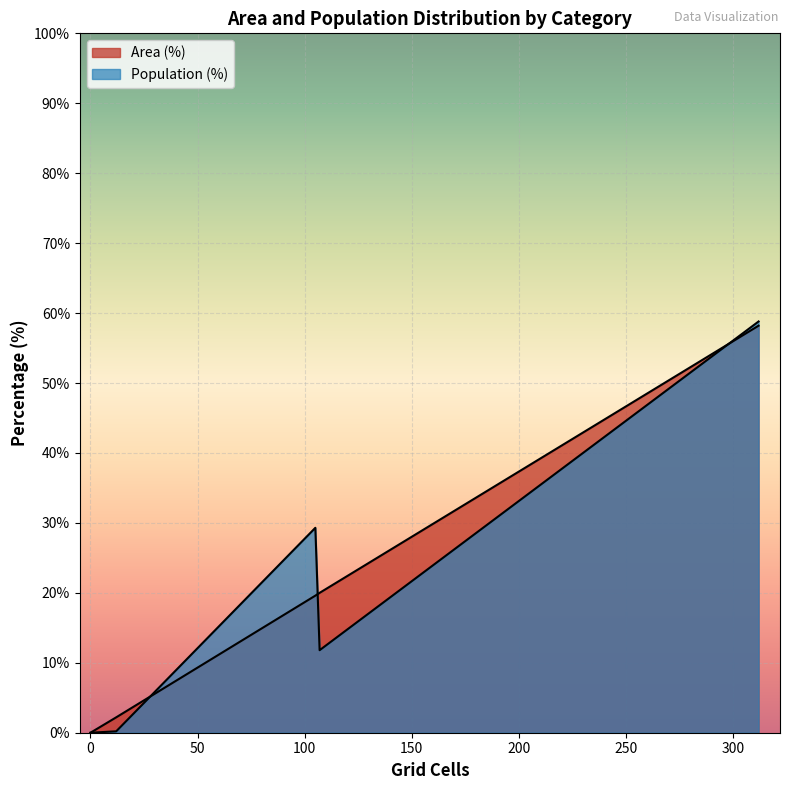

What is the difference between the second highest and minimum values in the Area (%) series?

20.0